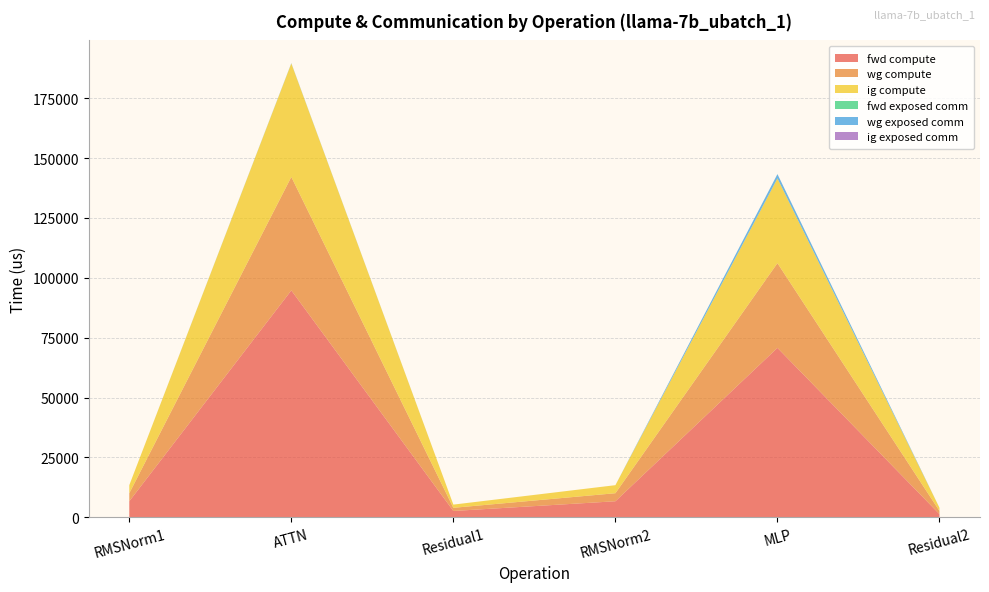

Reading left to right, transcribe all the data shown in this chart.

fwd compute: RMSNorm1=6716.2	ATTN=94764.5	Residual1=2656.4	RMSNorm2=6716.2	MLP=70761.0	Residual2=1328.2
wg compute: RMSNorm1=3358.1	ATTN=47382.2	Residual1=1328.2	RMSNorm2=3358.1	MLP=35380.5	Residual2=1328.2
ig compute: RMSNorm1=3358.1	ATTN=47382.2	Residual1=1328.2	RMSNorm2=3358.1	MLP=35380.5	Residual2=1328.2
fwd exposed comm: RMSNorm1=0.0	ATTN=0.0	Residual1=0.0	RMSNorm2=0.0	MLP=0.0	Residual2=0.0
wg exposed comm: RMSNorm1=0.0	ATTN=132.3	Residual1=0.0	RMSNorm2=0.0	MLP=1799.3	Residual2=0.0
ig exposed comm: RMSNorm1=0.0	ATTN=0.0	Residual1=0.0	RMSNorm2=0.0	MLP=0.0	Residual2=0.0